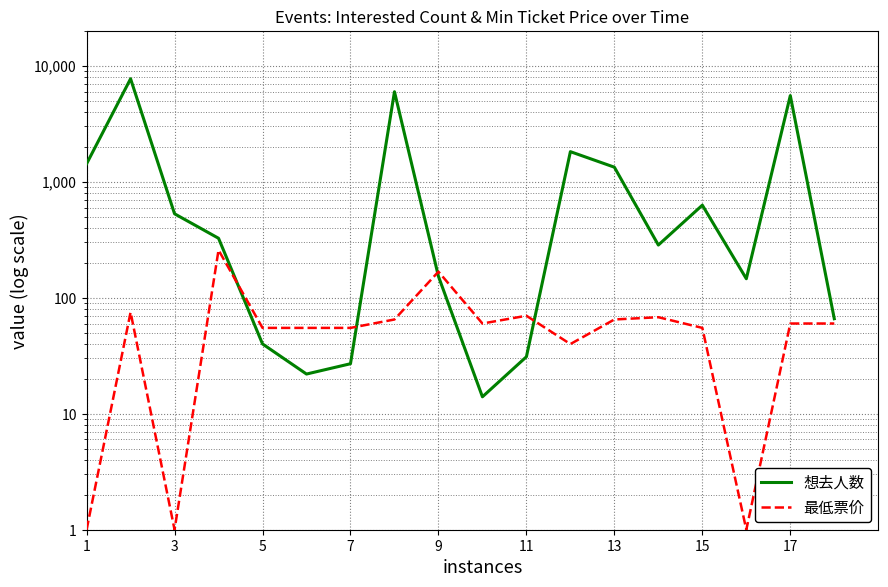

What is the greatest value displayed?

7737.0